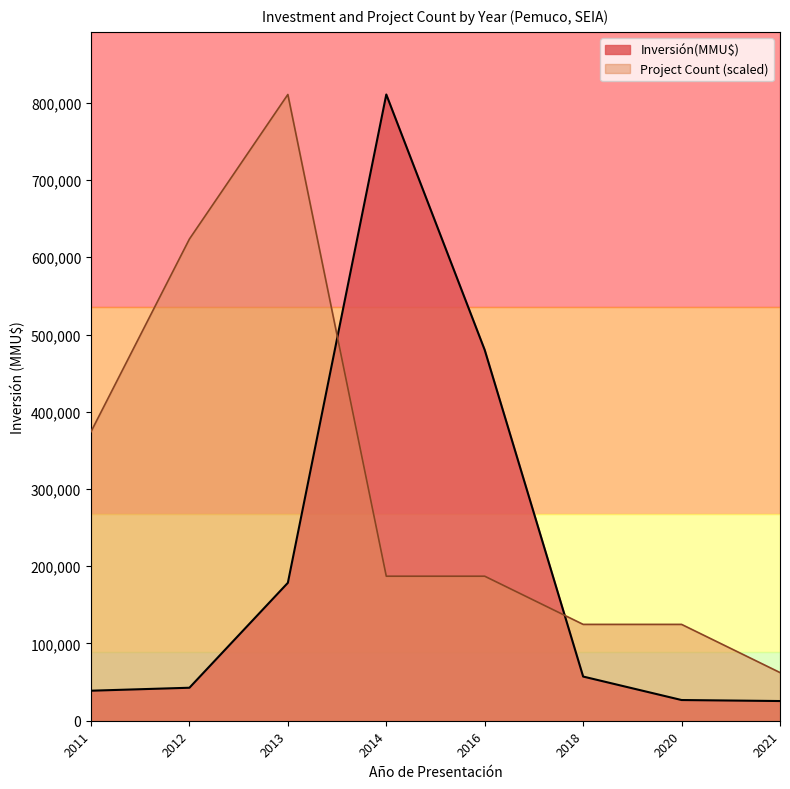

What is the highest value of the Inversión(MMU$) series?

810760.0